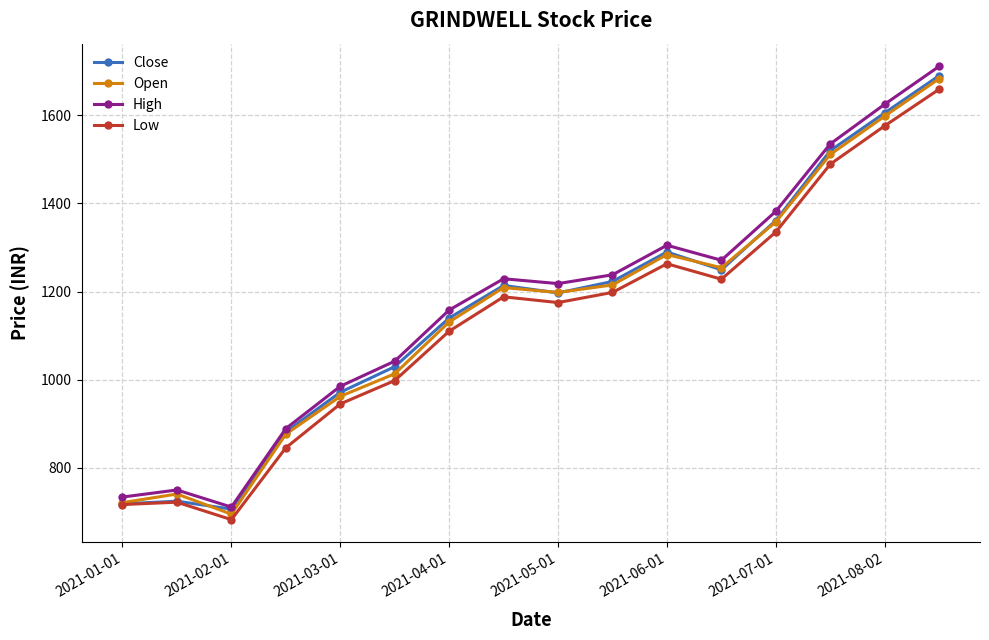

What is the maximum value for High?

1711.0